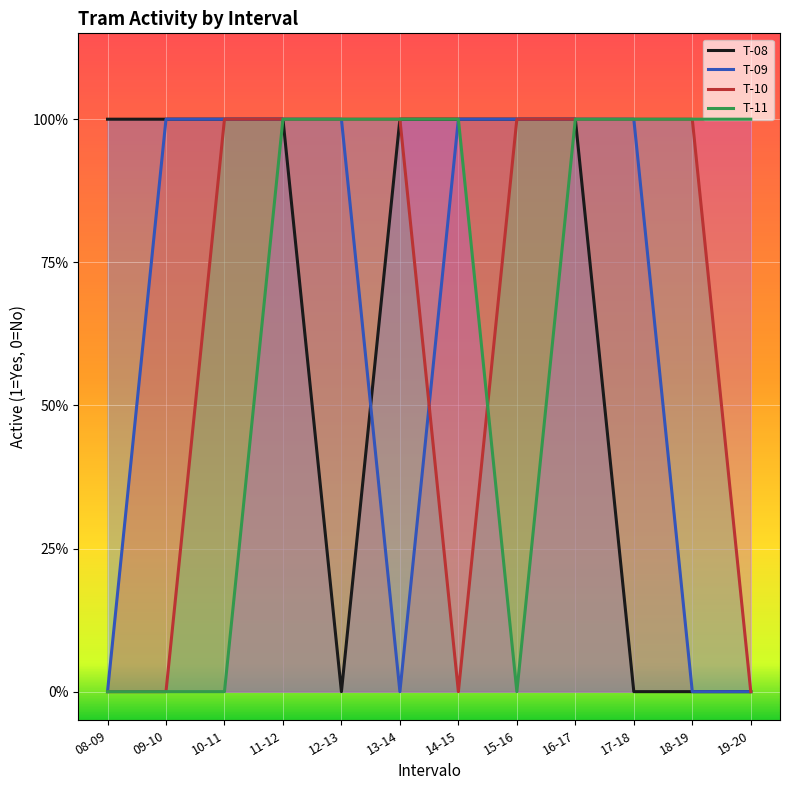

What is the average value of the T-08 series?

1